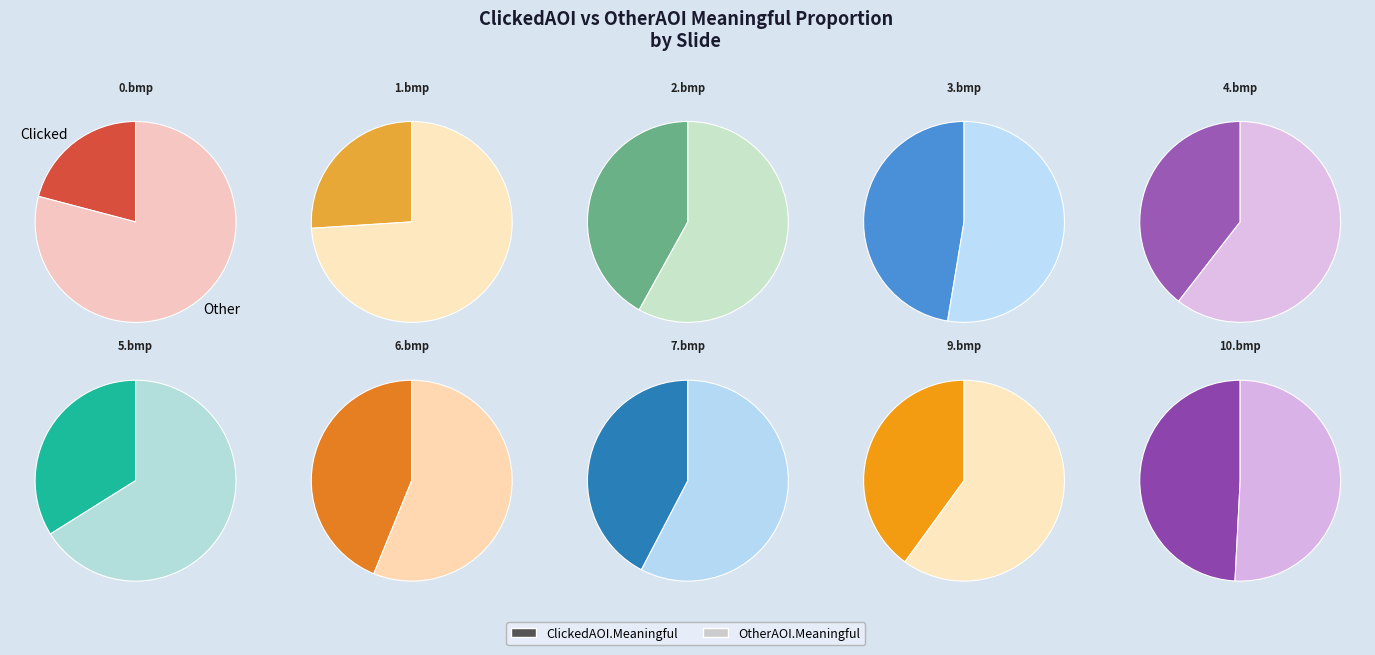

Which series has the widest spread of values?

OtherAOI.Meaningful